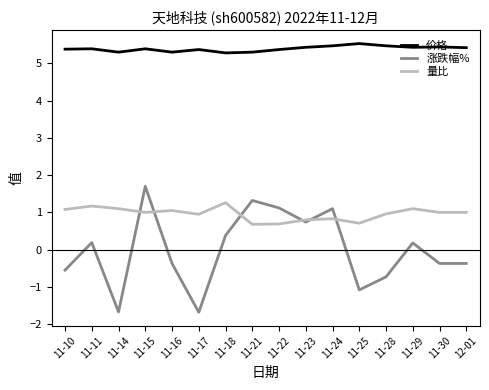

What are all the series names shown in the legend?

价格, 涨跌幅%, 量比